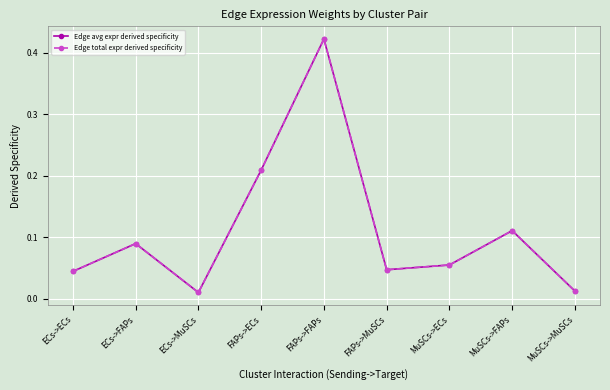

Is this an area chart (filled region under the line)?

No